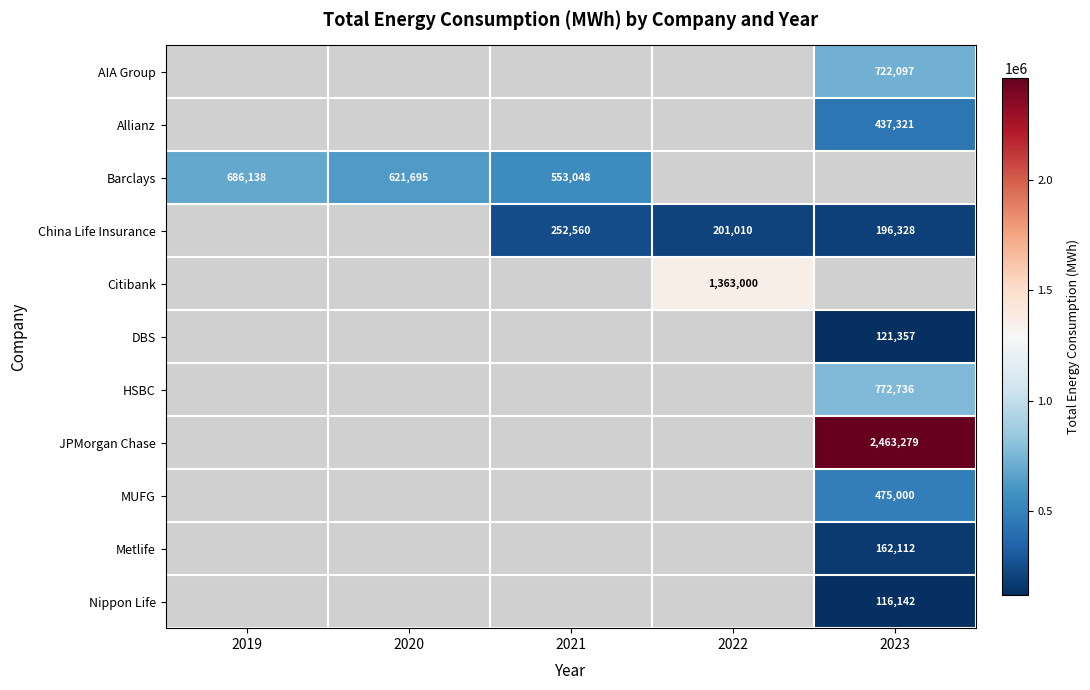

Is it true that JPMorgan Chase equals 4060658 at 2023?

False